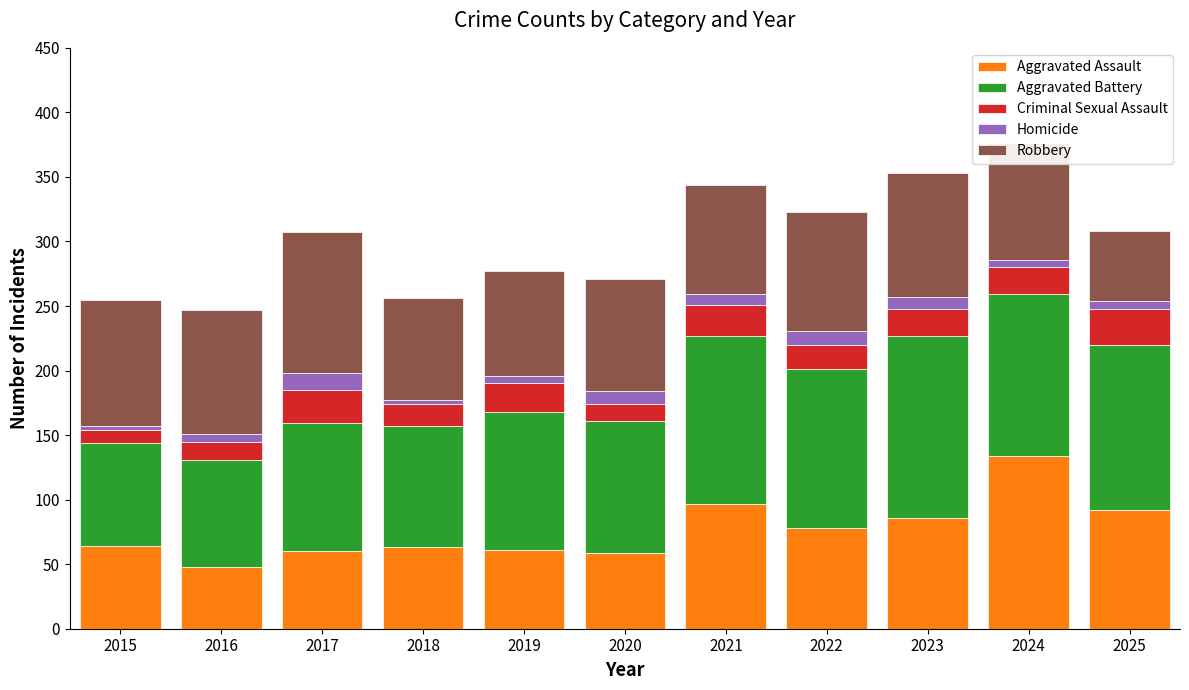

What is the sum of all Aggravated Assault values?

842